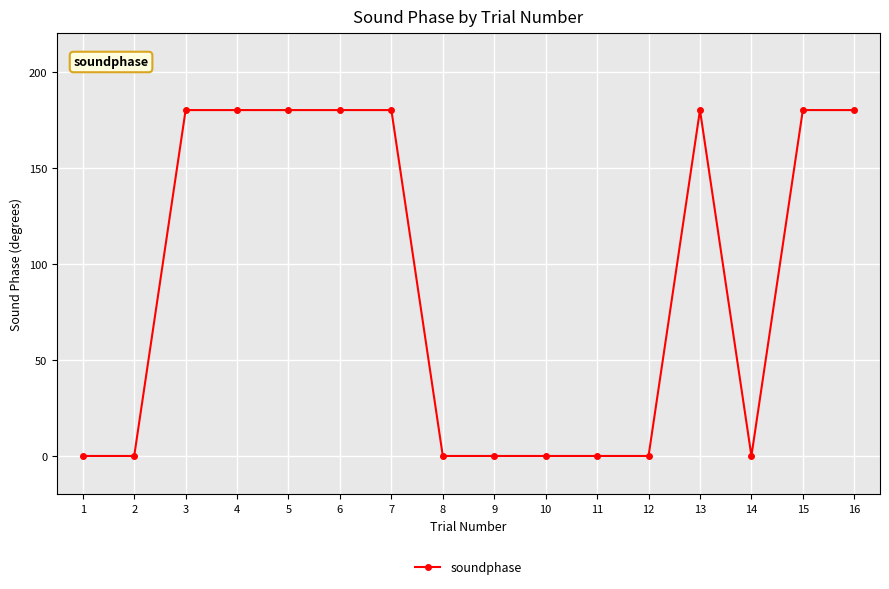

What is the value of the 13th point from the left?

180